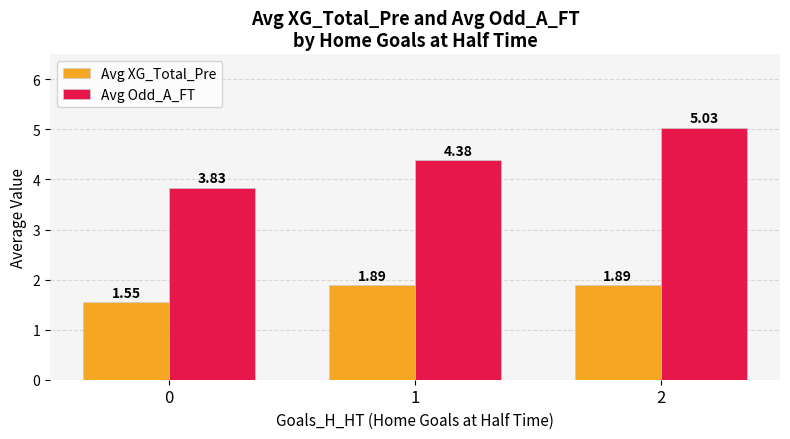

What is the total value across all series at 1?

6.3